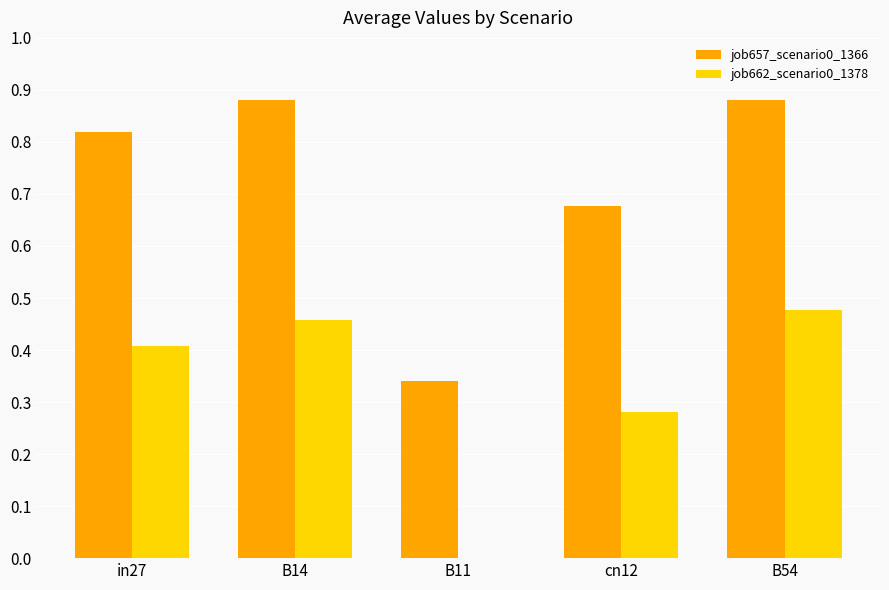

What are all the series names shown in the legend?

job657_scenario0_1366, job662_scenario0_1378